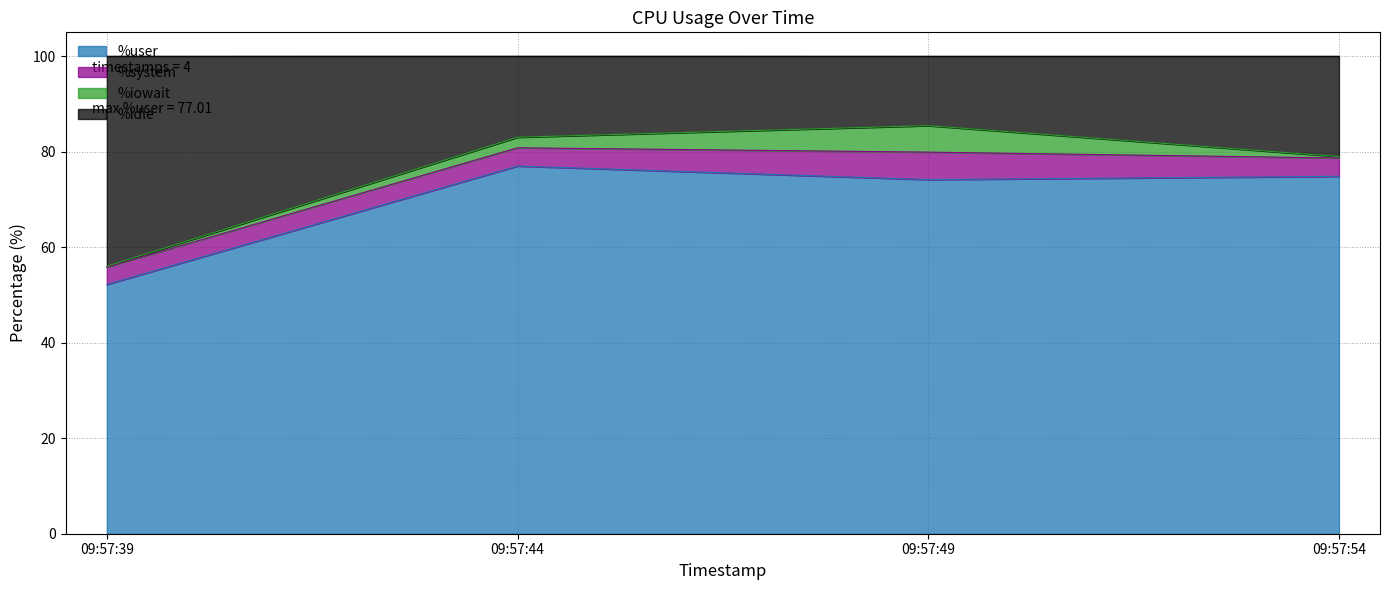

What is the maximum value for %user?

77.0